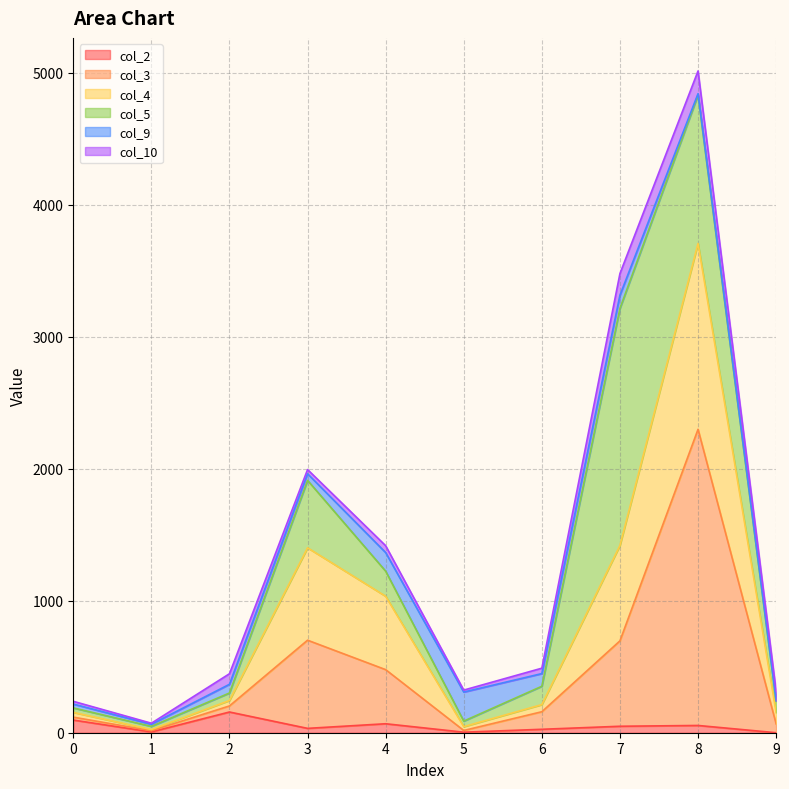

Which label corresponds to the smallest value in the chart?

9